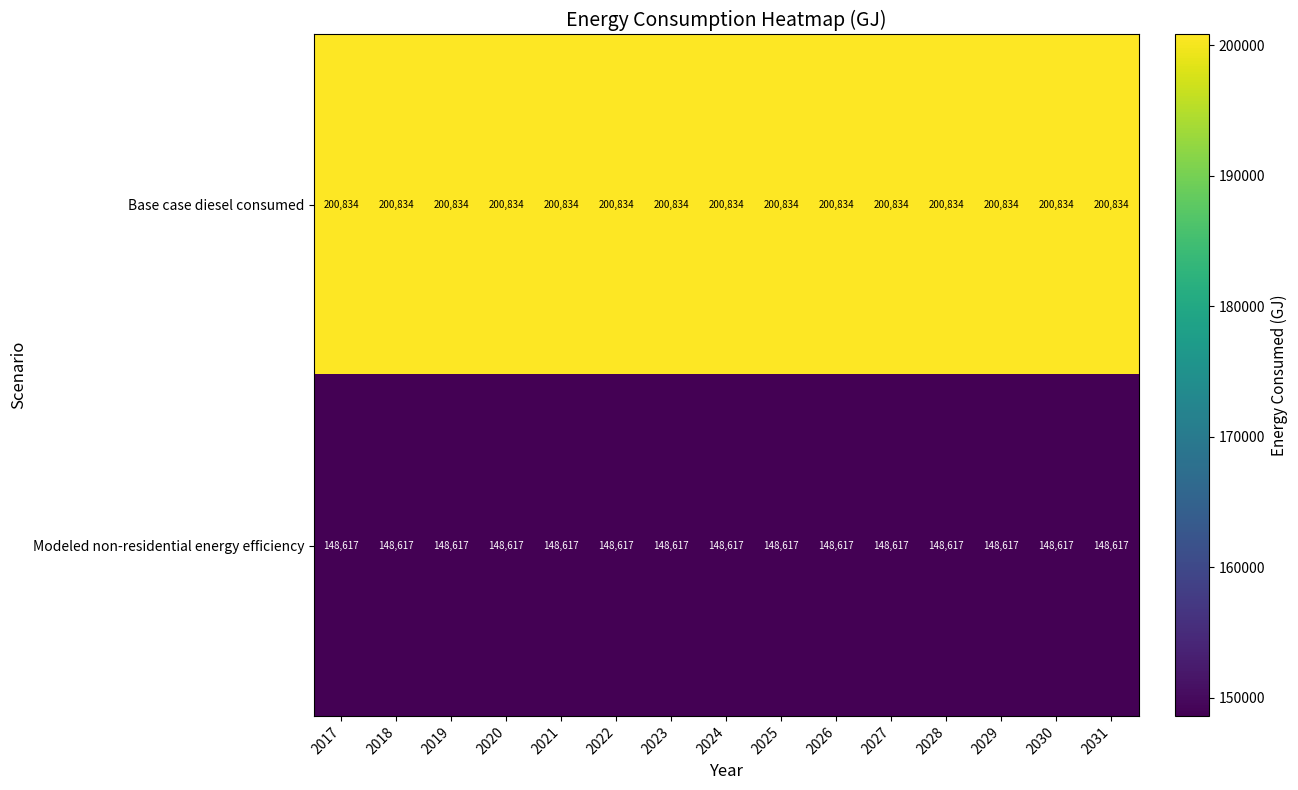

What is the smallest value displayed?

148617